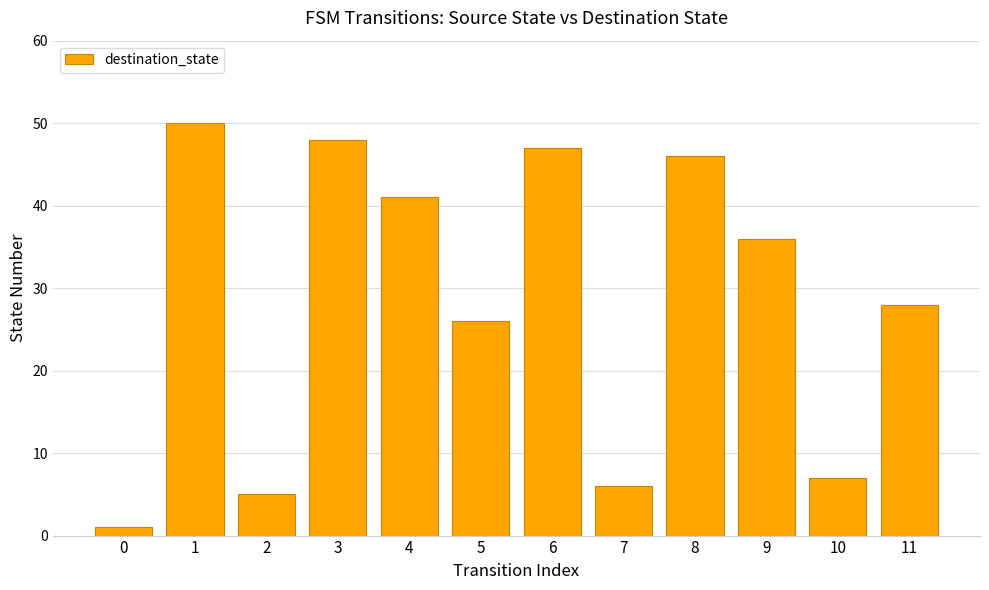

What is the greatest value displayed?

50